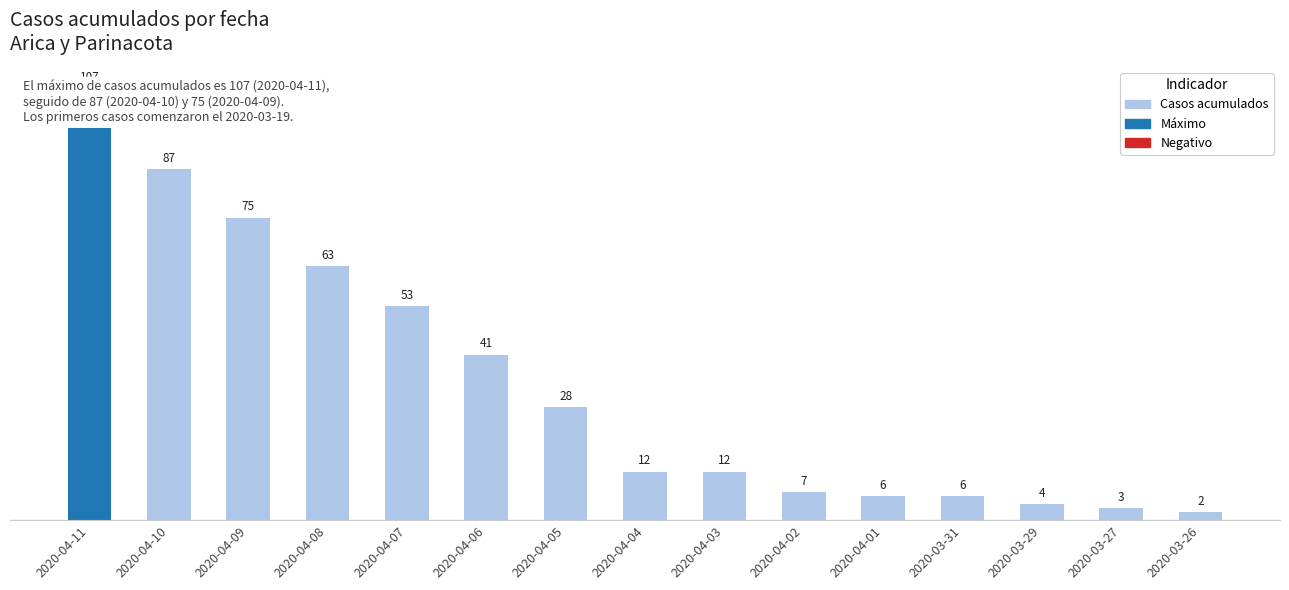

What is the difference between the second highest and second lowest values?

84